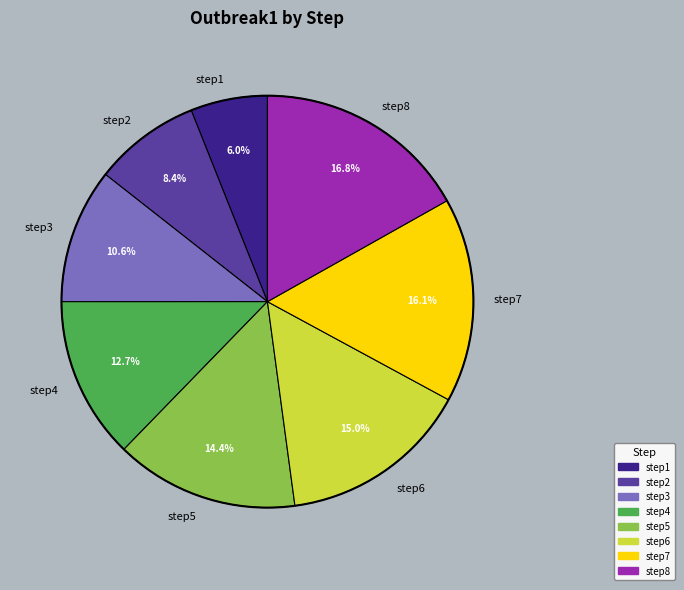

Is there a majority slice in this chart?

No